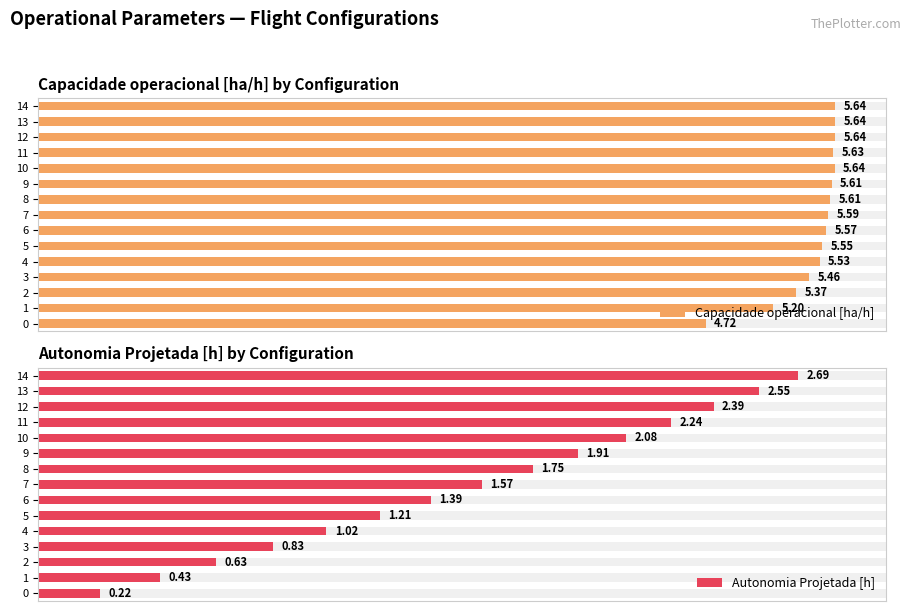

What are all the series names shown in the legend?

Capacidade operacional [ha/h], Autonomia Projetada [h]